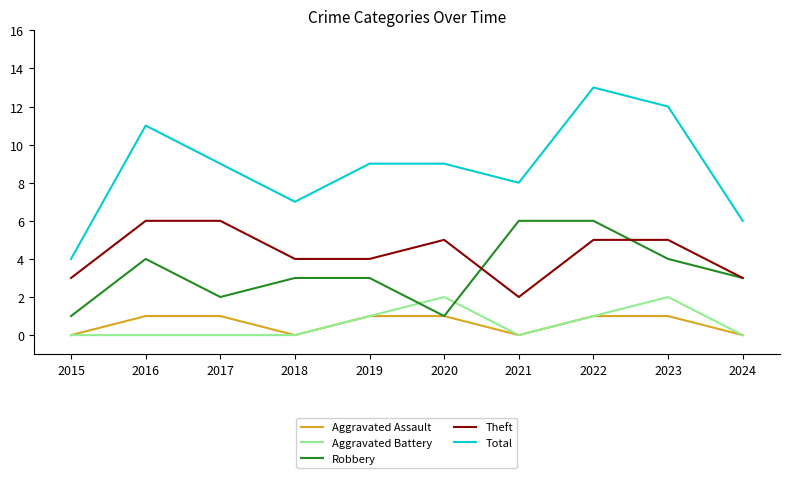

True or false: Robbery and Total intersect in this chart.

False